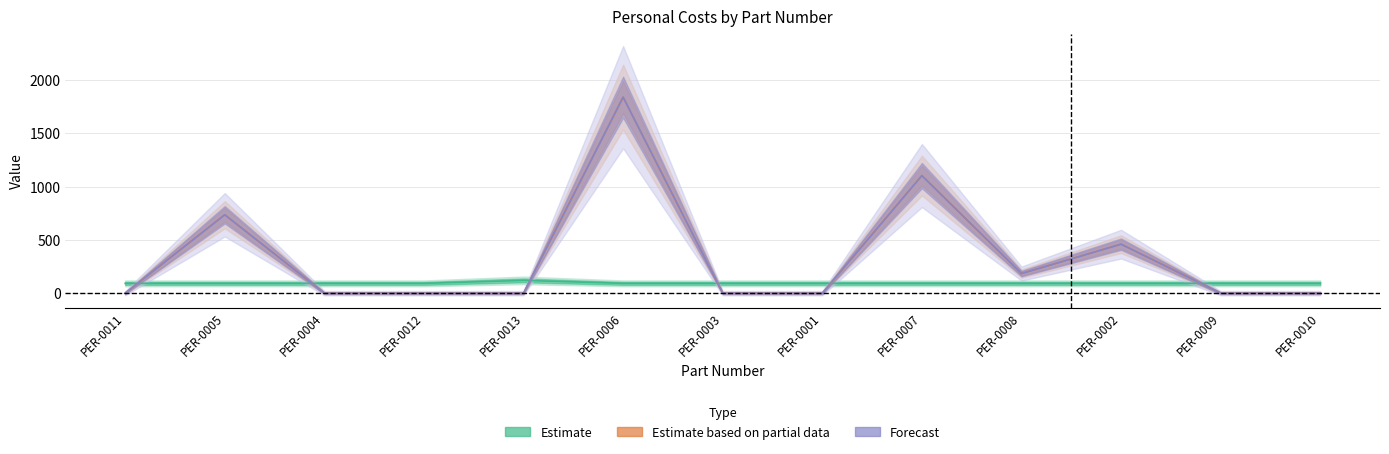

What is the value of the HK Personal point at the 11th from the left?

460